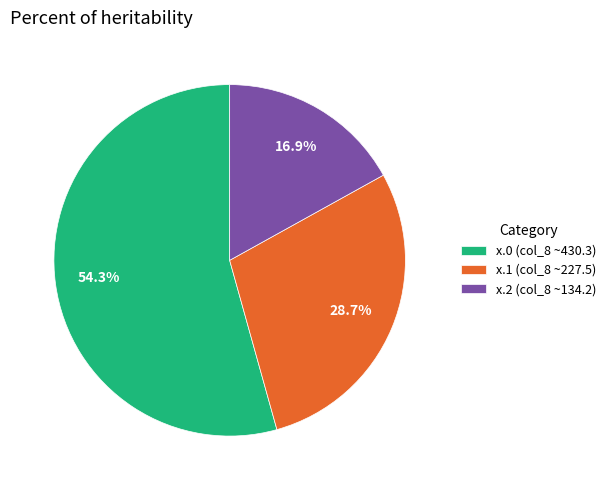

To the nearest percent, what is the average slice percentage?

33%